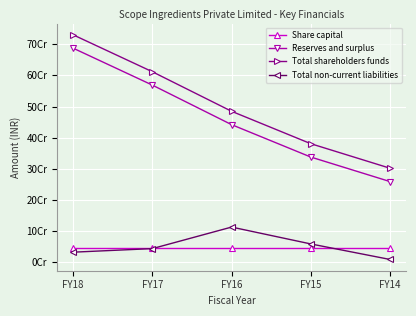

Which series changed the most between FY17 and FY14?

Reserves and surplus